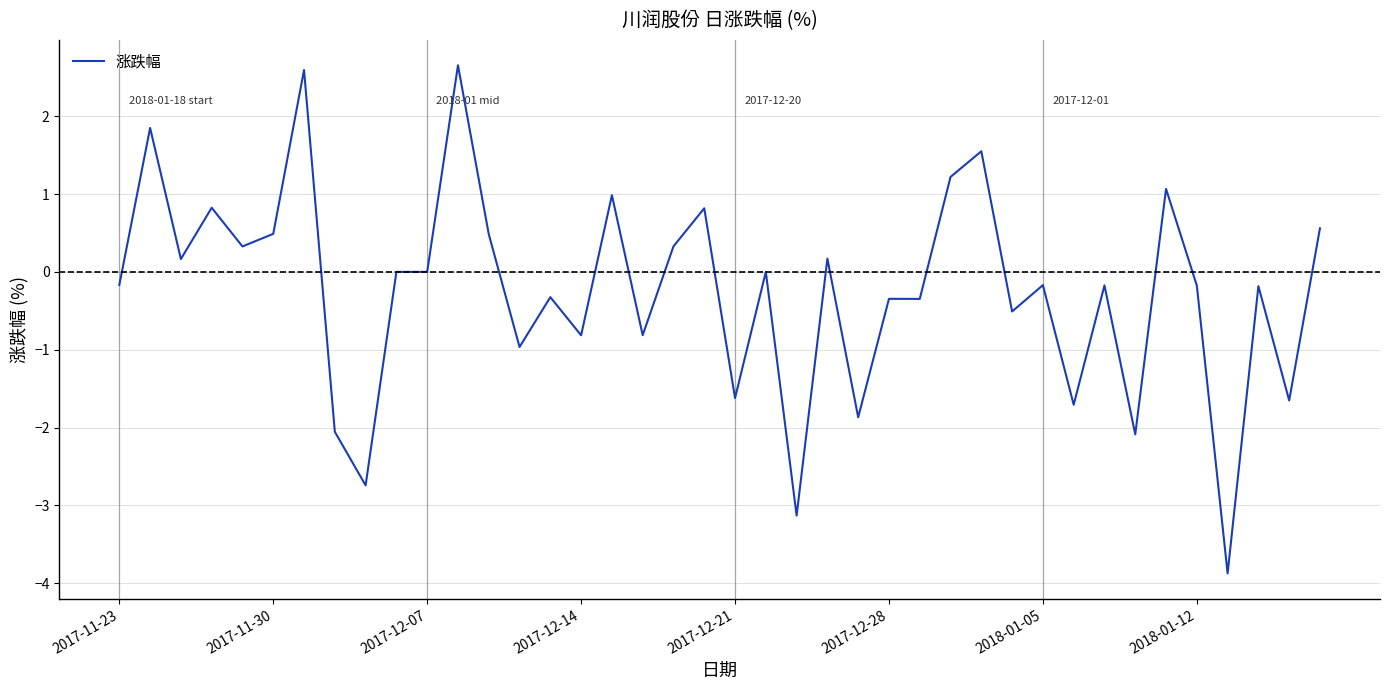

What is the maximum value shown in the chart?

2.7